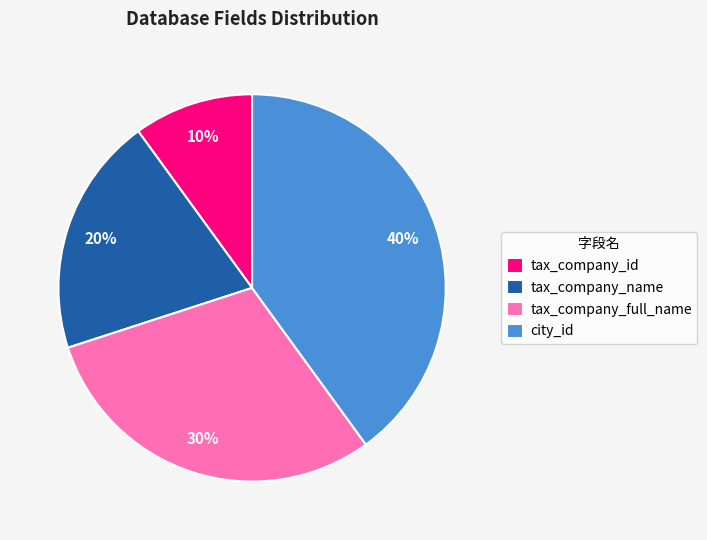

Is there any slice that represents more than half of the pie?

No